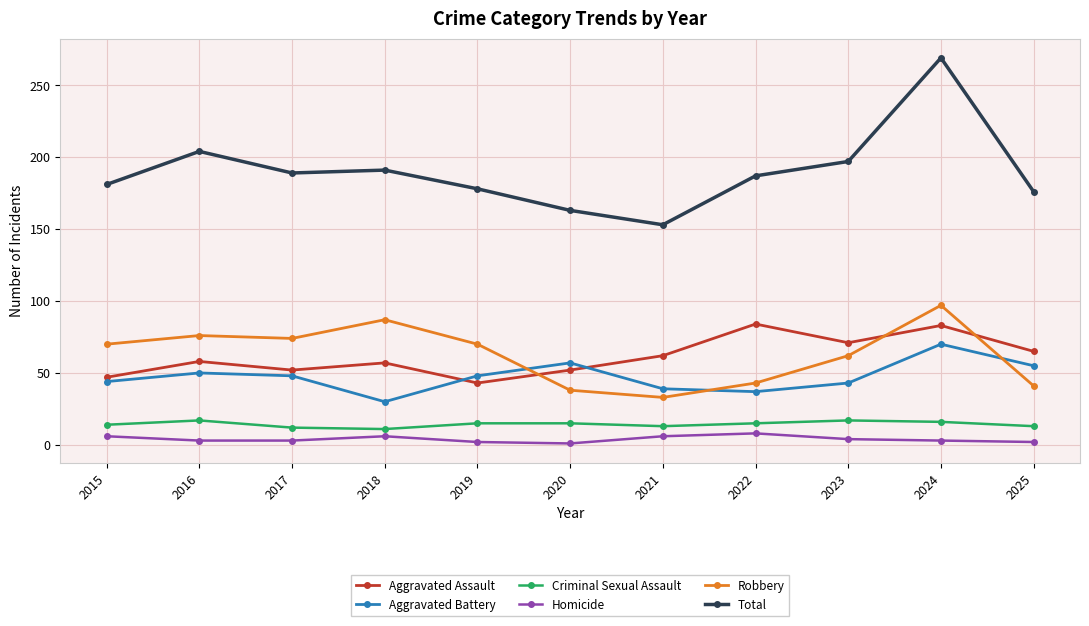

True or false: Homicide and Robbery cross at least once.

False